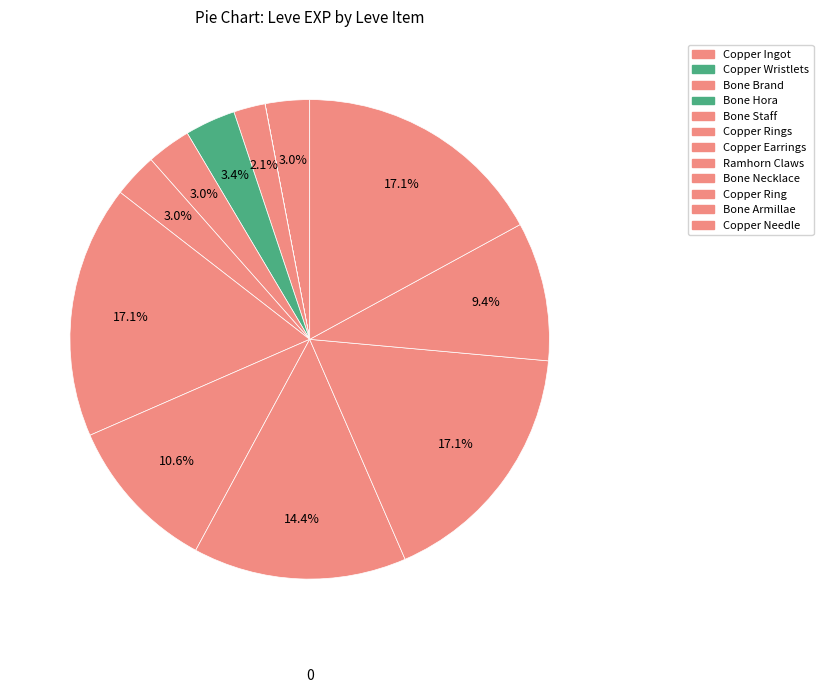

Is it true that Copper Ring is 23% of the pie?

False